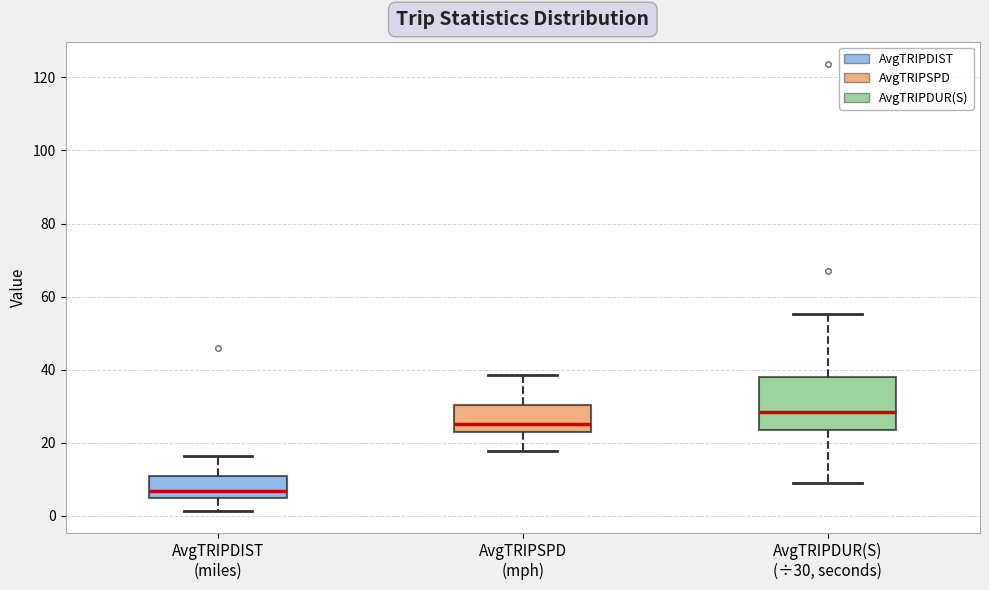

Reading left to right, transcribe this box plot: for each box, give where its median line is, the range the box spans, and where its two whiskers end, as read against the y-axis. The values are not printed on the chart, so give them approximately, as read against the axis.

AvgTRIPDIST (miles): median 6, box 4 to 10, whiskers 2 to 16
AvgTRIPSPD (mph): median 26, box 22 to 30, whiskers 18 to 38
AvgTRIPDUR(S) (÷30, seconds): median 28, box 24 to 38, whiskers 8 to 56